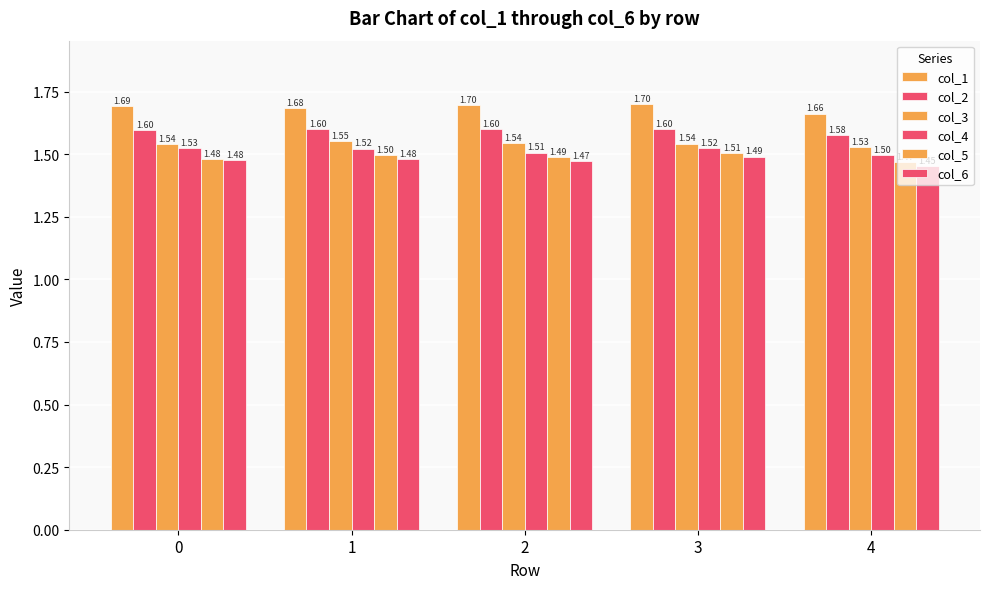

Which category has the lowest value across all series?

4